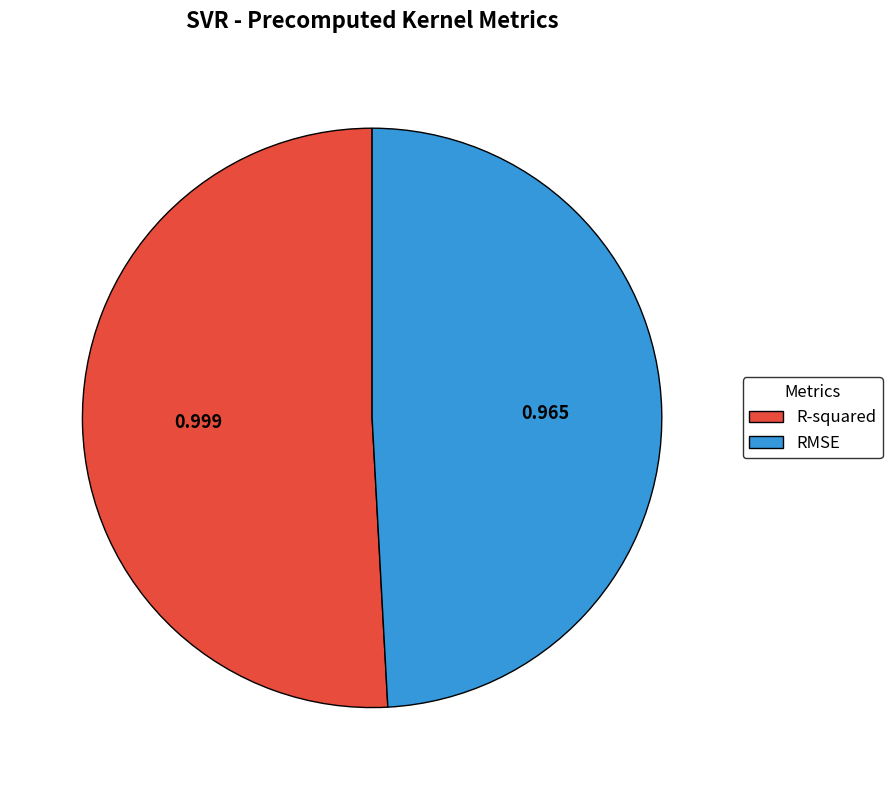

Rank the categories by value from highest to lowest.

R-squared, RMSE